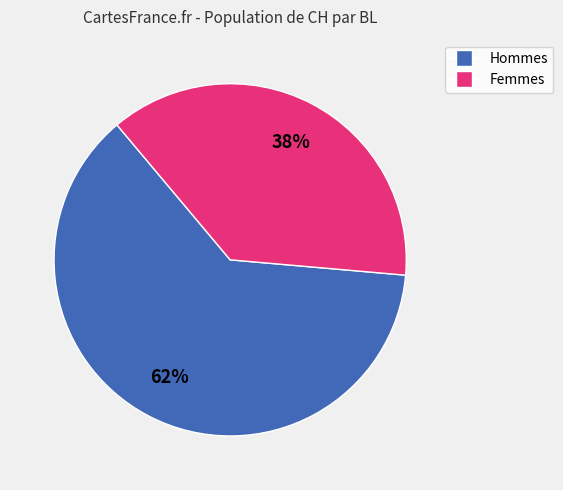

To the nearest percent, what is the average slice percentage?

50%